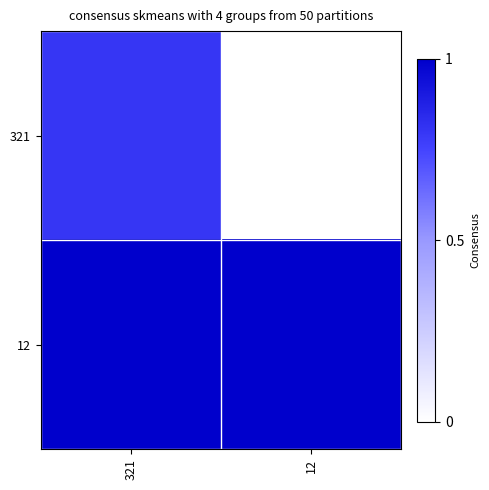

Reading right to left, transcribe all the data shown in this chart.

321: 12=0.0	321=0.8
12: 12=1.0	321=1.0